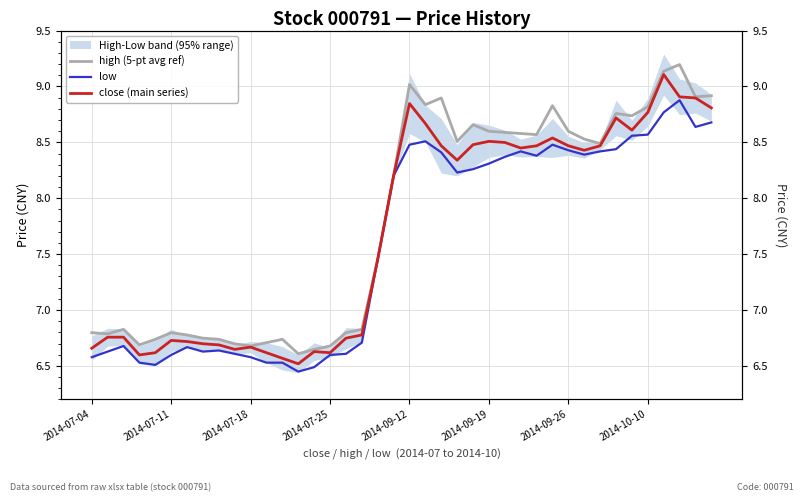

The value of low at 2014-07-11 is 4.3. True or false?

False